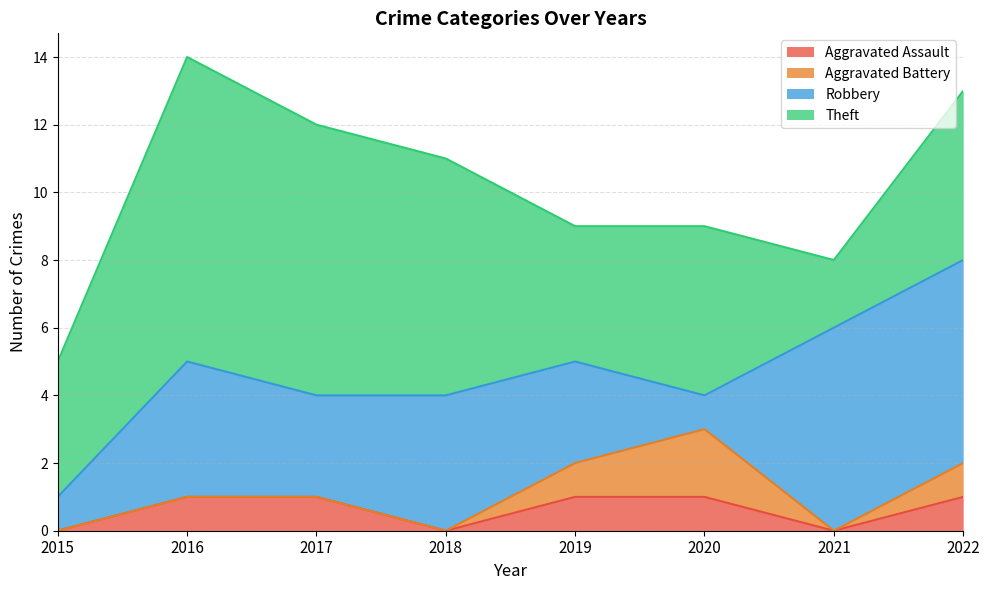

What is the difference between the maximum and second lowest values in the Aggravated Battery series?

2